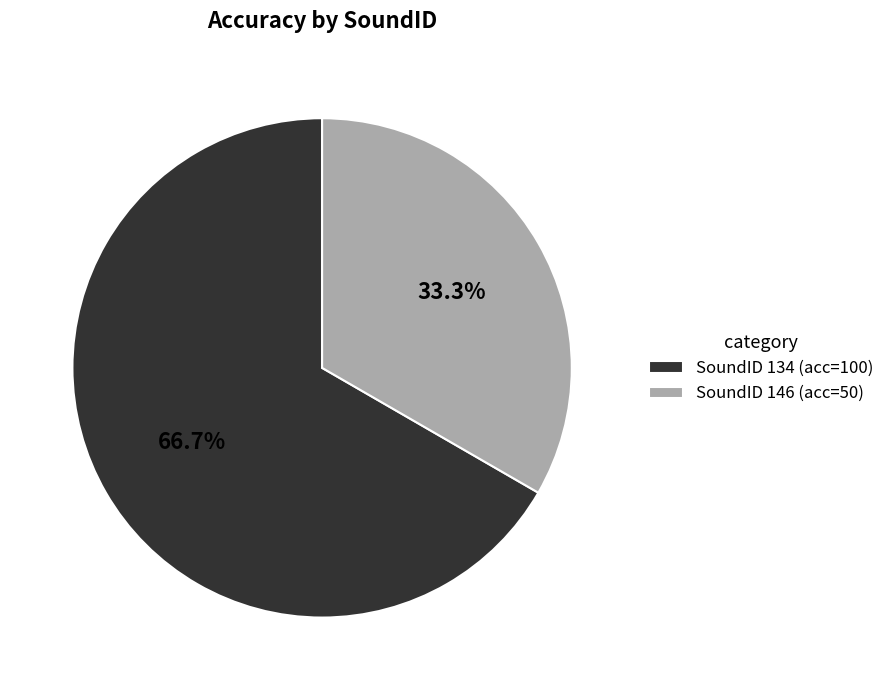

How many segments does this pie chart have?

2